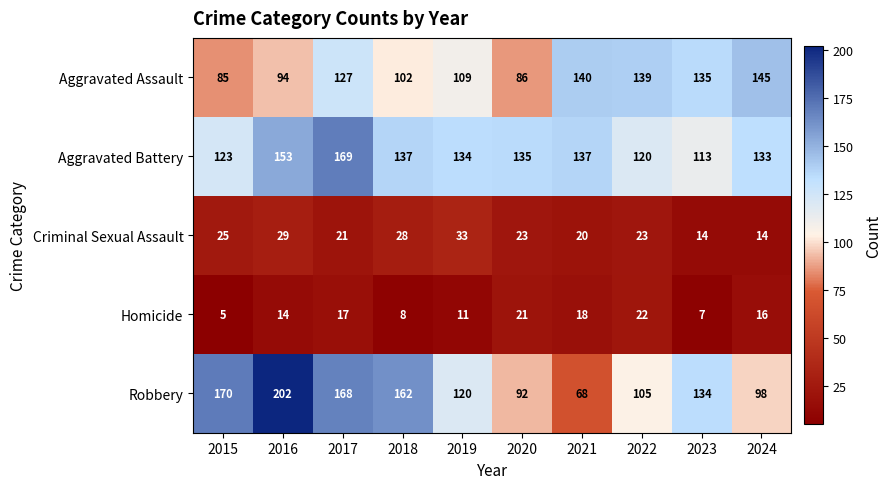

Rank the series by their maximum value, from lowest to highest.

Homicide, Criminal Sexual Assault, Aggravated Assault, Aggravated Battery, Robbery